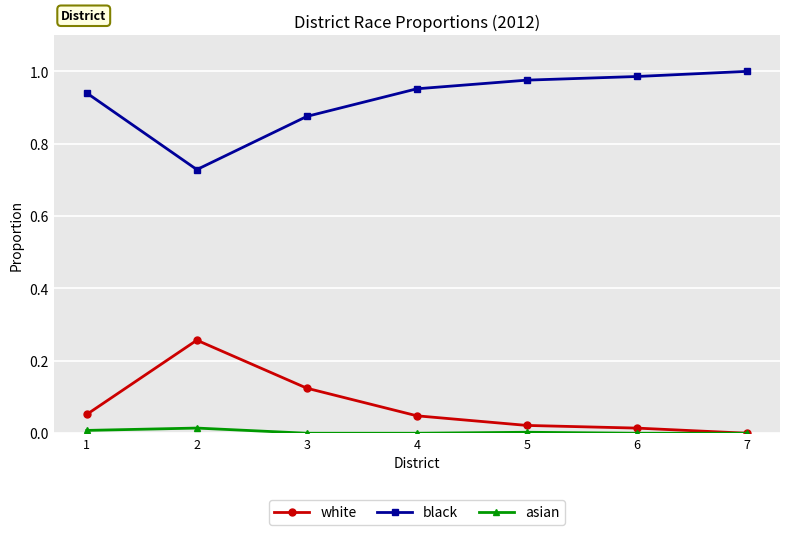

Where is the first local minimum for black?

2